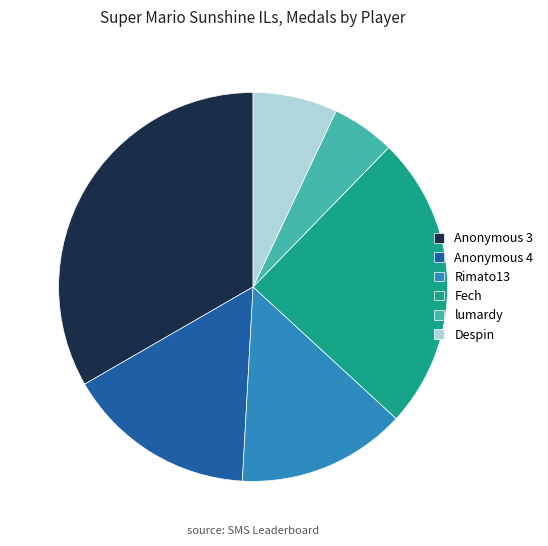

How many segments does this pie chart have?

6